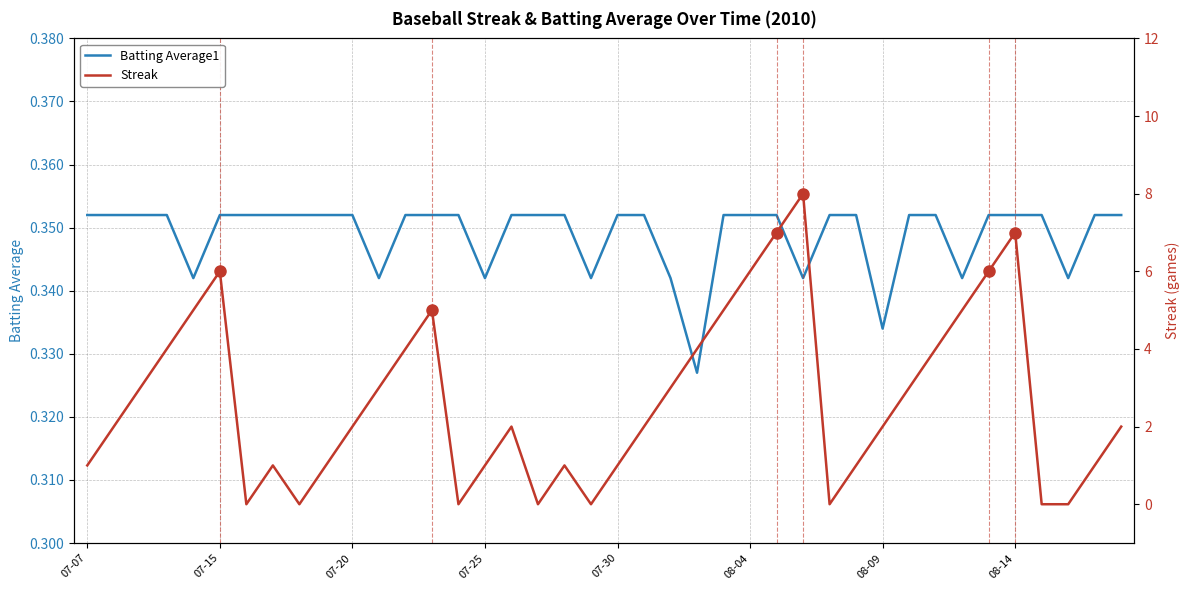

Reading left to right, list all the values displayed in this chart.

Batting Average1: 0.4	0.4	0.4	0.4	0.3	0.4	0.4	0.4	0.4	0.4	0.4	0.3	0.4	0.4	0.4	0.3	0.4	0.4	0.4	0.3	0.4	0.4	0.3	0.3	0.4	0.4	0.4	0.3	0.4	0.4	0.3	0.4	0.4	0.3	0.4	0.4	0.4	0.3	0.4	0.4
Streak: 1.0	2.0	3.0	4.0	5.0	6.0	0.0	1.0	0.0	1.0	2.0	3.0	4.0	5.0	0.0	1.0	2.0	0.0	1.0	0.0	1.0	2.0	3.0	4.0	5.0	6.0	7.0	8.0	0.0	1.0	2.0	3.0	4.0	5.0	6.0	7.0	0.0	0.0	1.0	2.0